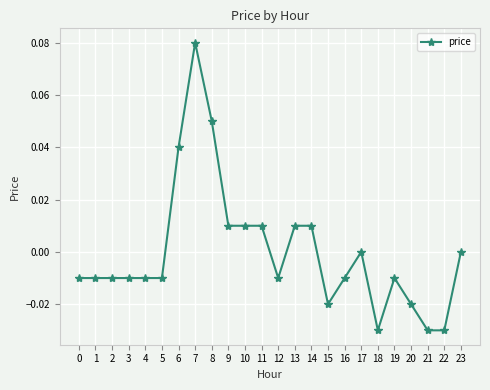

How many distinct data groups are displayed?

1